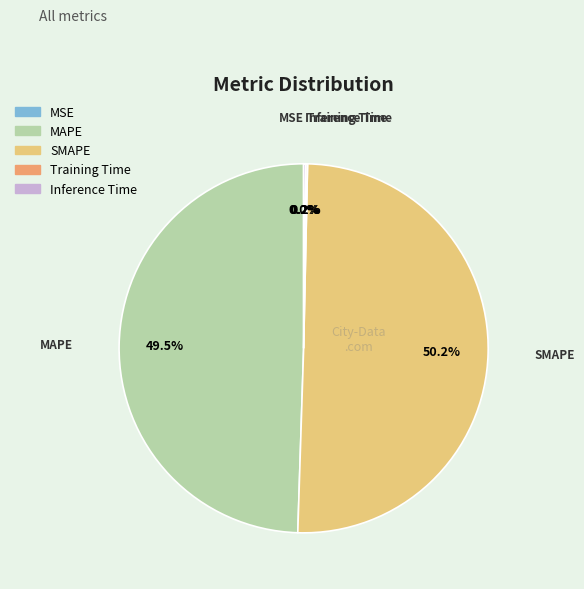

Which slice is the largest?

SMAPE